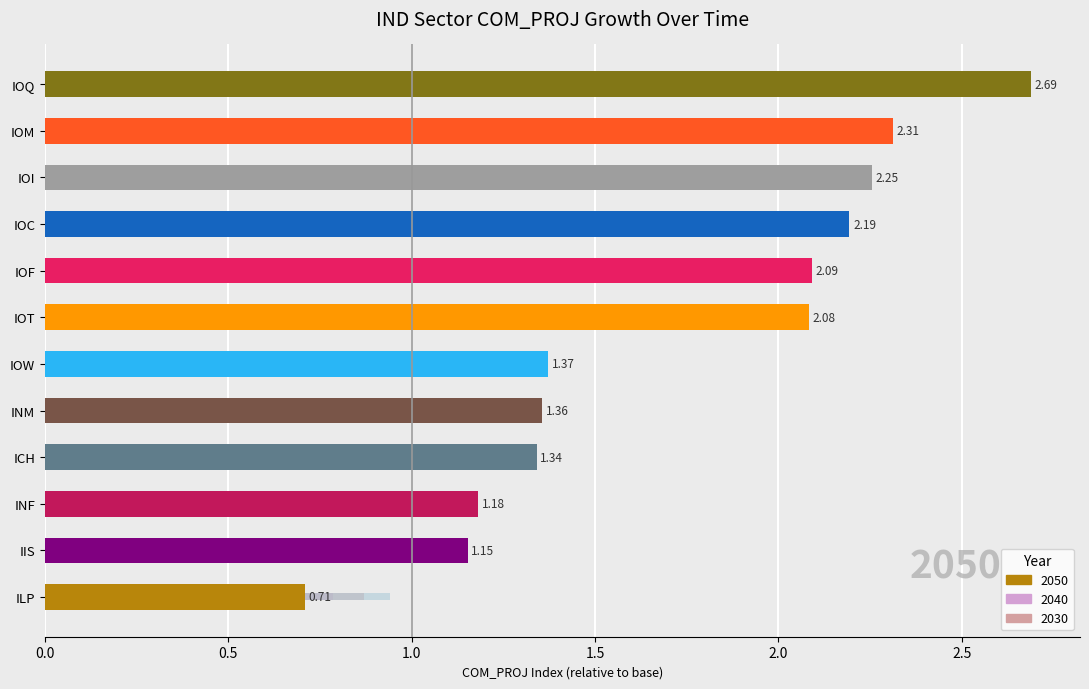

Between ILP and IOT, which series saw the biggest shift?

2050